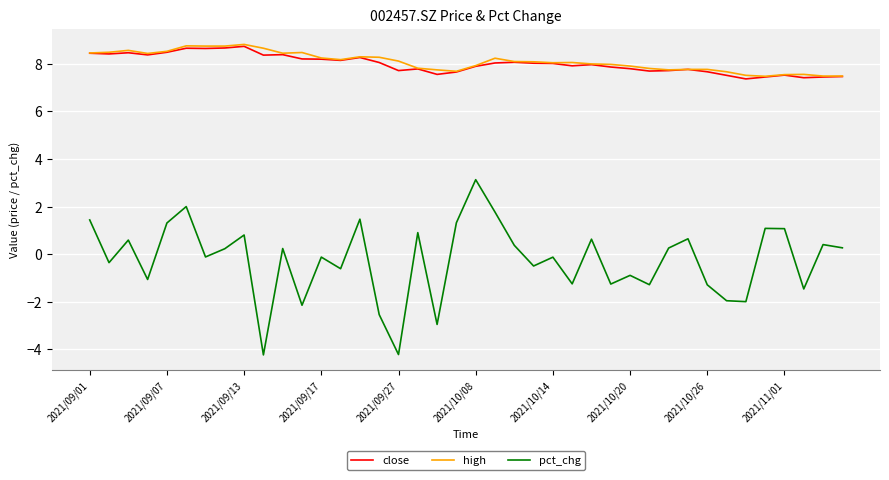

What is the average value of the high series?

8.1